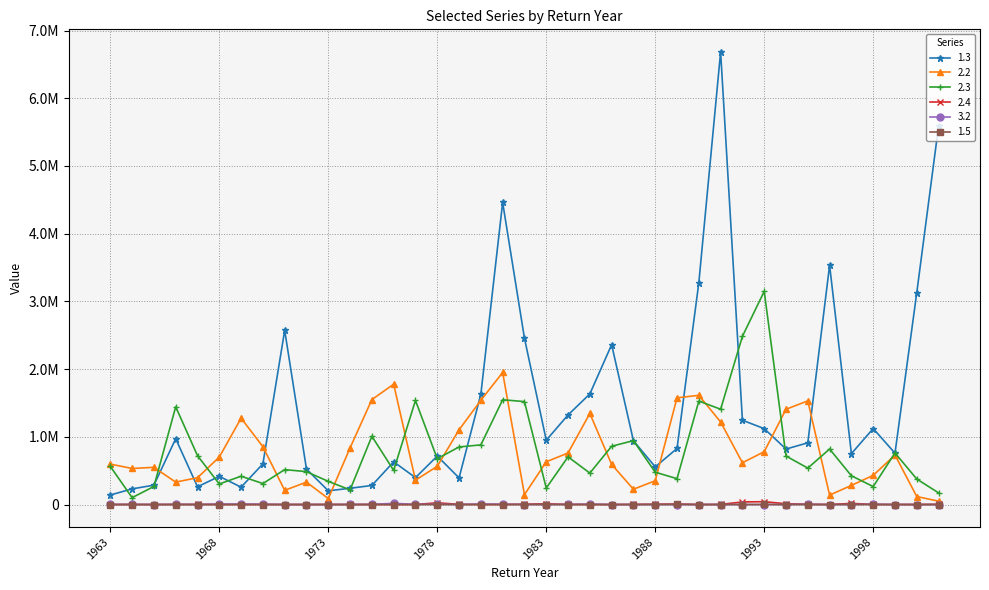

What are all the series names shown in the legend?

1.3, 2.2, 2.3, 2.4, 3.2, 1.5